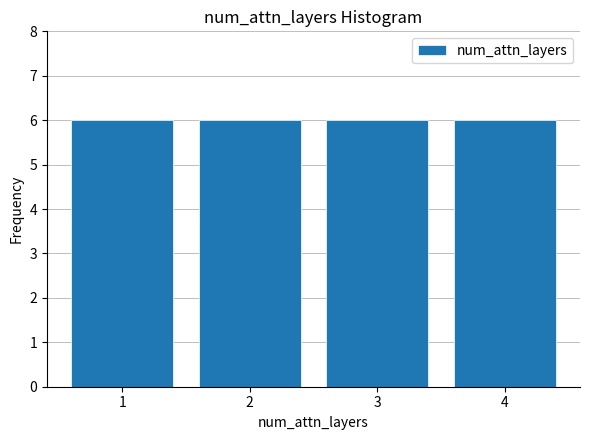

Reading left to right, transcribe this chart: for each bar, give the range it covers on the x-axis and its height. The values are not printed on the chart, so give them approximately, as read against the axis.

0.5 to 1.5: 6
1.5 to 2.5: 6
2.5 to 3.5: 6
3.5 to 4.5: 6